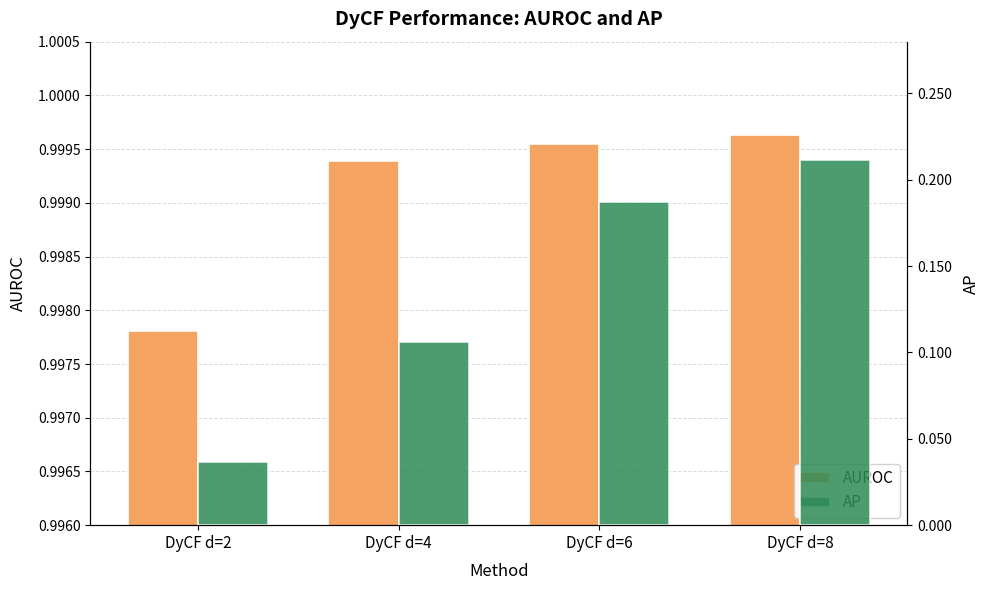

Which has a higher value, DyCF d=8 or DyCF d=6?

DyCF d=8